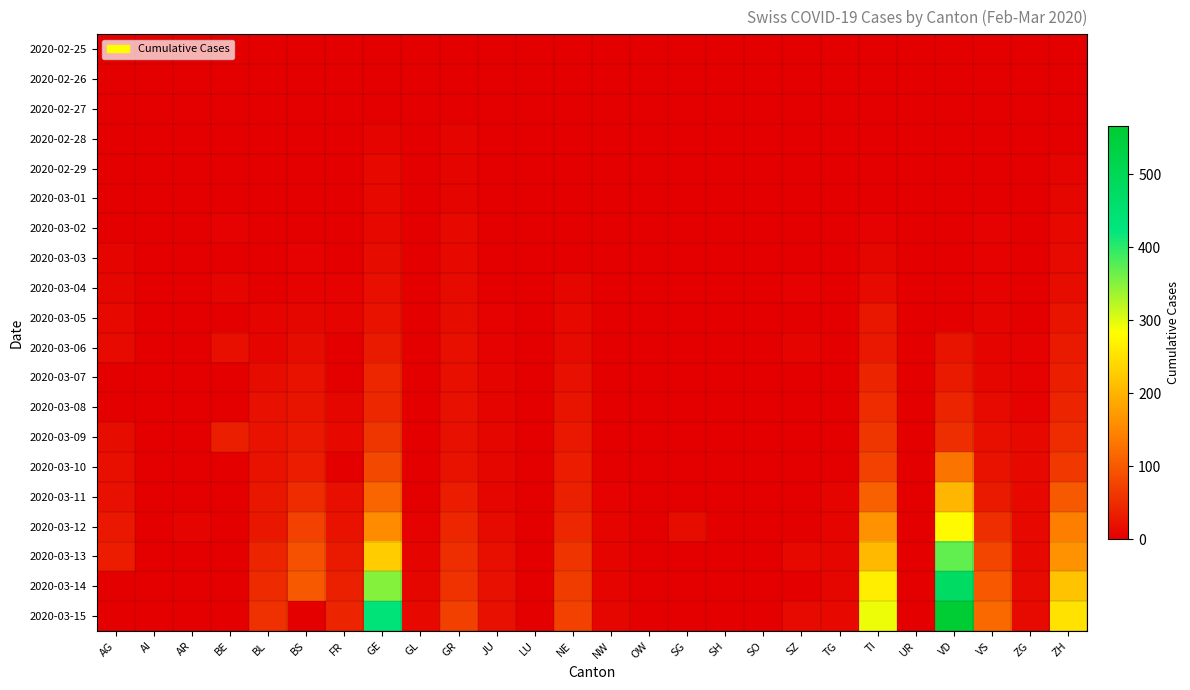

At which category is the sum across all series the highest?

VD